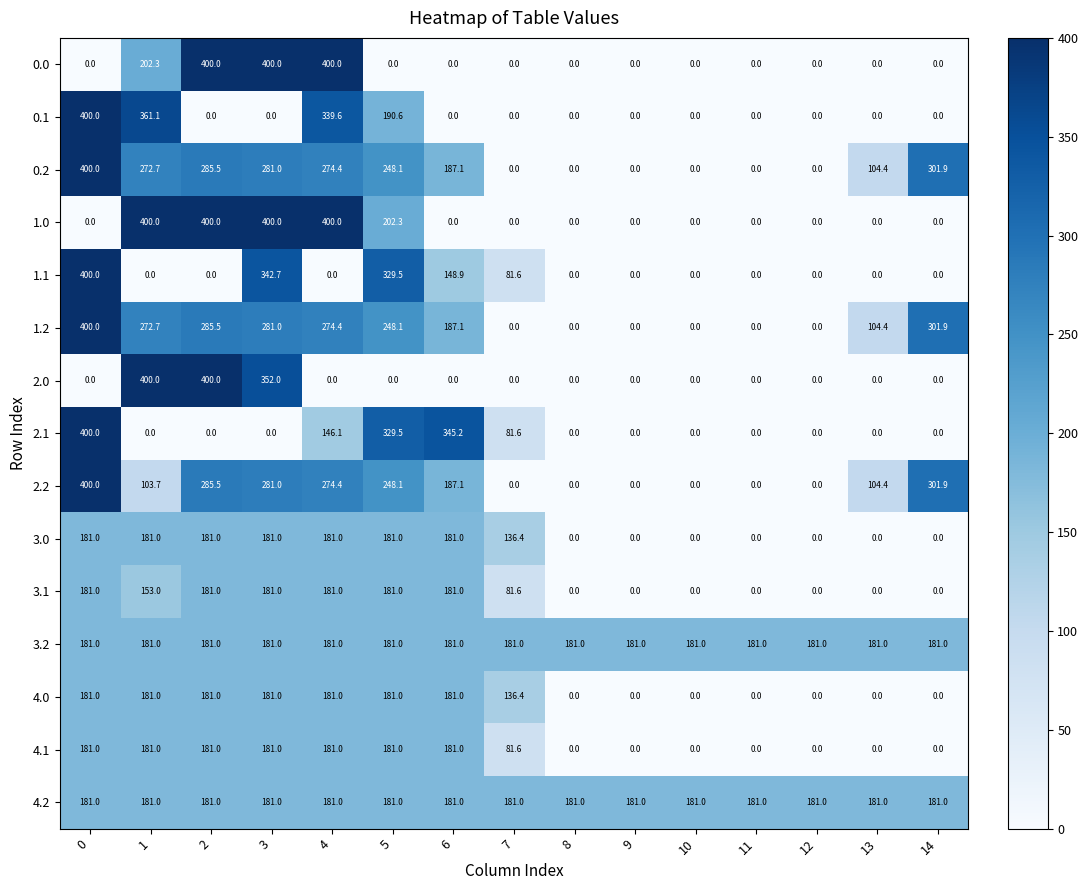

What is the difference between the highest and lowest values at 12?

181.0